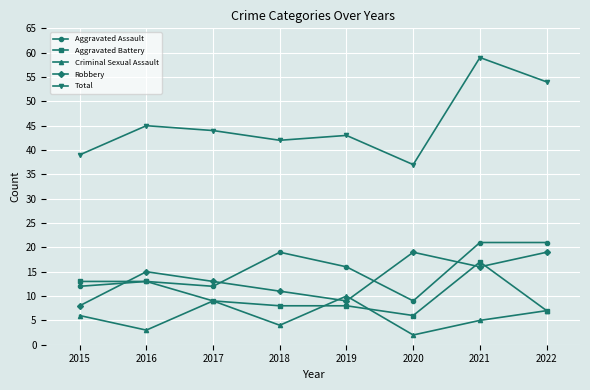

How many values in the Criminal Sexual Assault series are below 6?

4